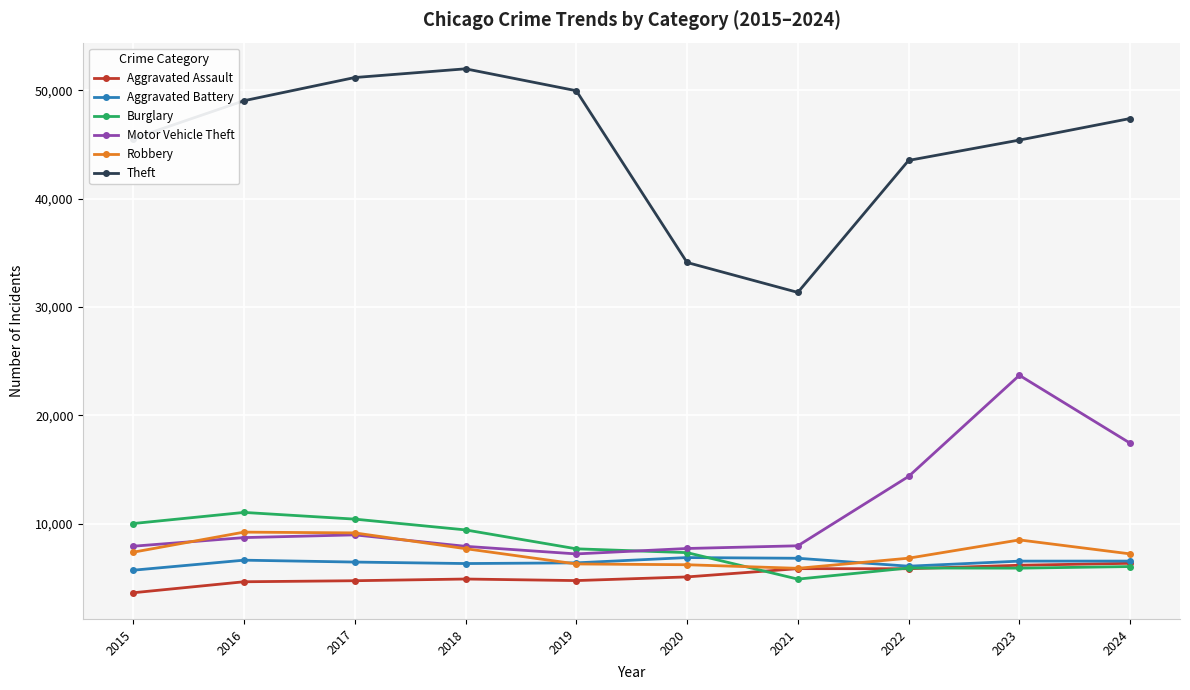

At which category does Theft reach its first local peak?

2018